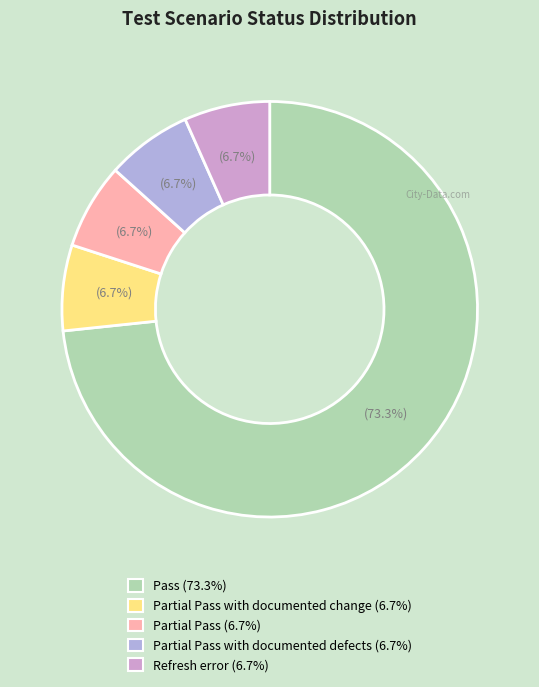

How many segments does this pie chart have?

5